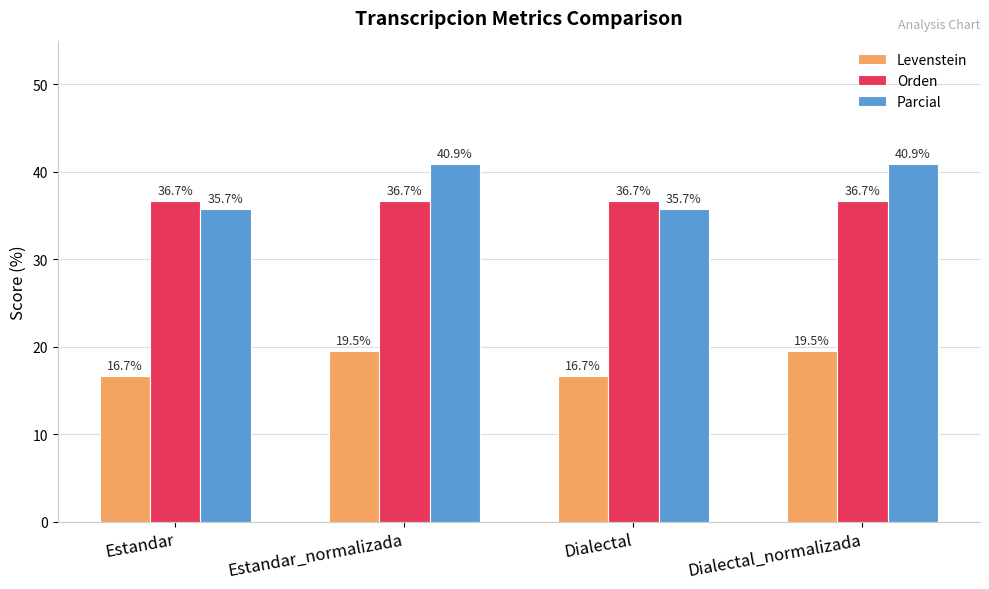

What are all the series names shown in the legend?

Levenstein, Orden, Parcial